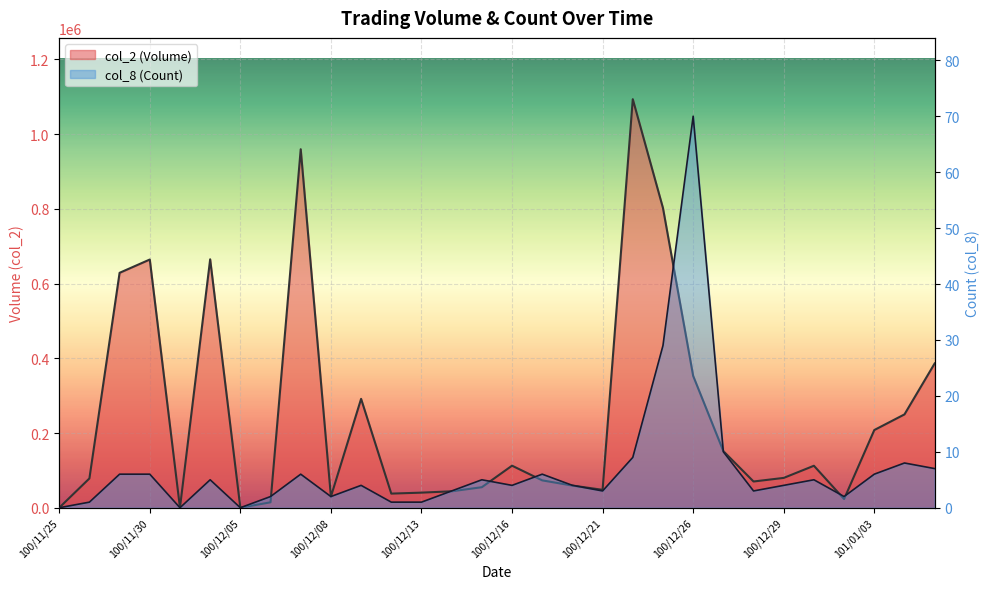

Which series has the widest spread of values?

col_2 (Volume)